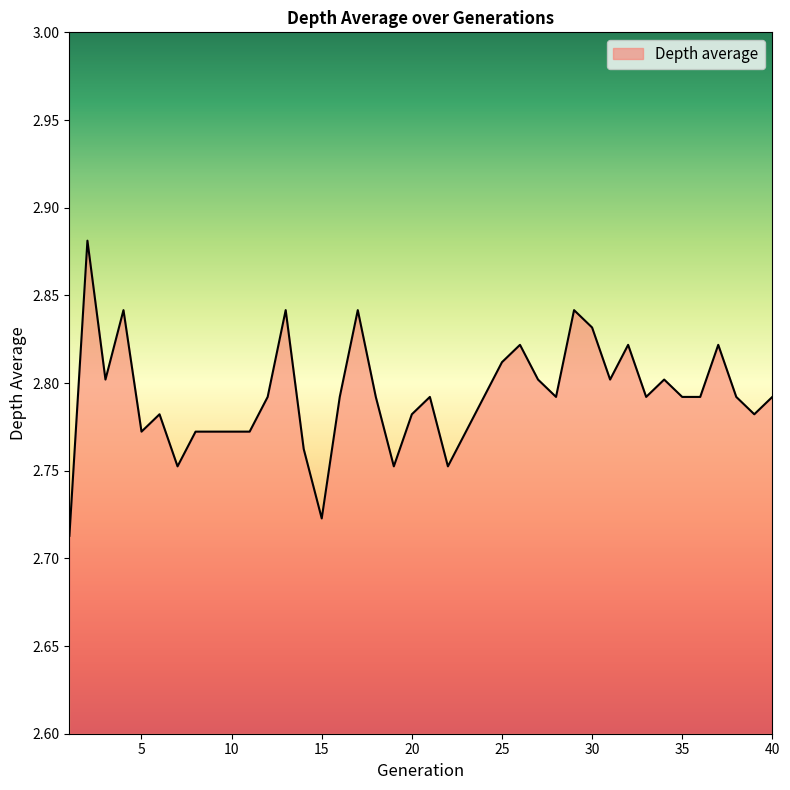

Count the number of data series in this chart.

1